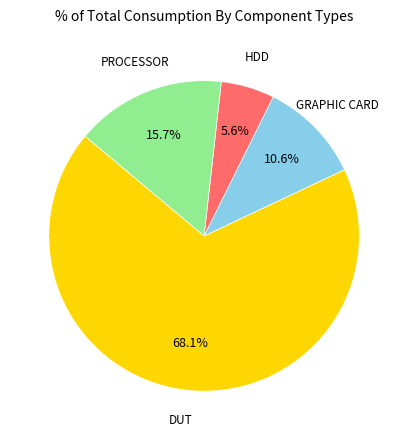

Is there a majority slice in this chart?

Yes